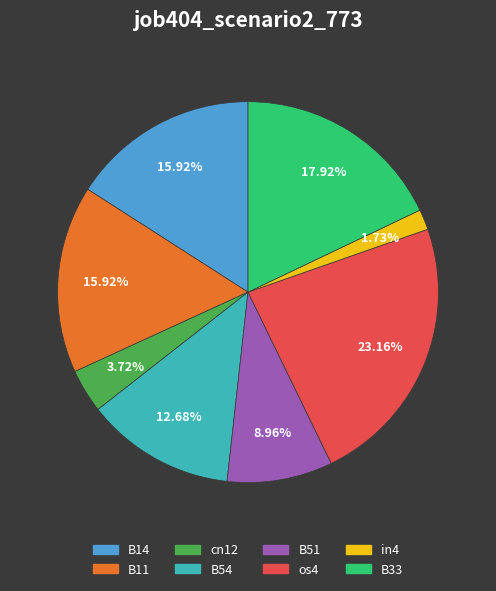

How many slices are in this pie chart?

8